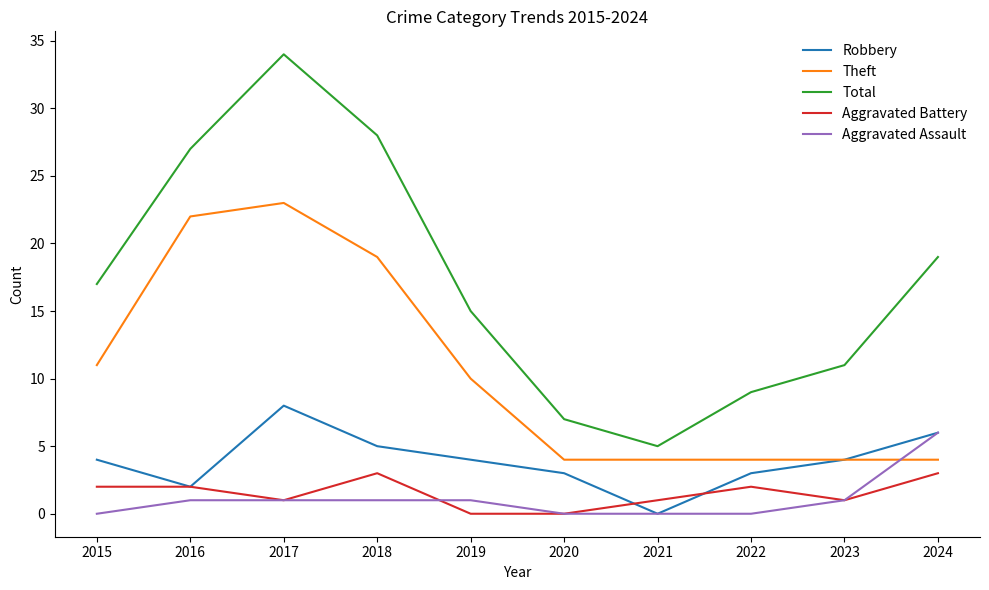

True or false: Aggravated Battery and Total intersect in this chart.

False